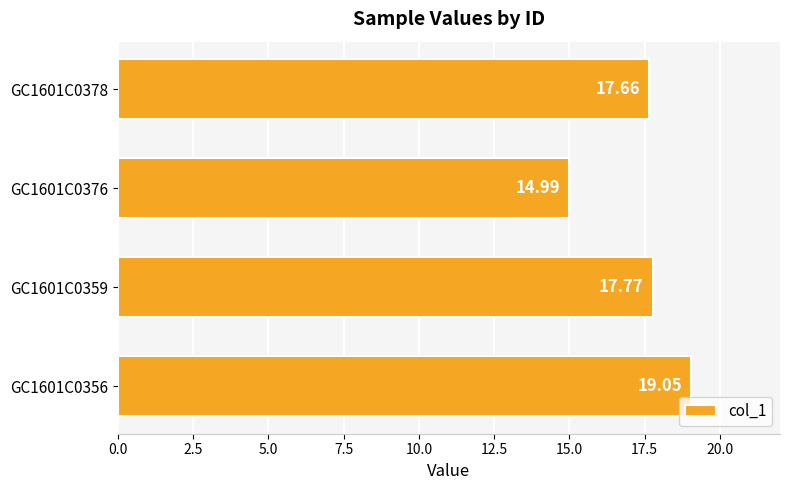

What is the ratio of the value at GC1601C0376 to the value at GC1601C0378?

0.8